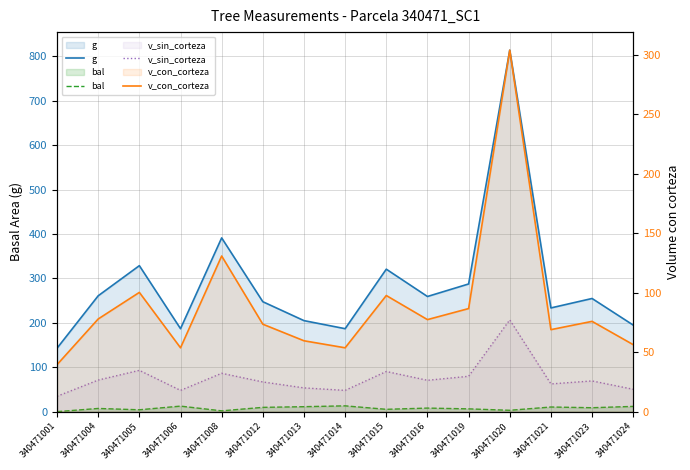

Reading right to left, transcribe all the data shown in this chart.

g: 194.8	254.7	233.5	813.6	287.4	259.2	320.7	186.8	204.9	247.4	391.1	186.8	328.6	260.8	142.8
bal: 11.8	8.8	10.4	3.1	6.3	8.0	5.3	13.1	11.2	9.7	1.8	12.5	4.2	7.2	0.0
v_sin_corteza: 50.4	69.1	62.4	206.6	79.6	70.6	90.4	47.9	53.5	66.8	86.4	47.9	93.0	71.1	34.6
v_con_corteza: 56.3	75.8	68.9	303.6	86.6	77.3	97.6	53.6	59.5	73.5	130.8	53.6	100.2	77.8	39.5